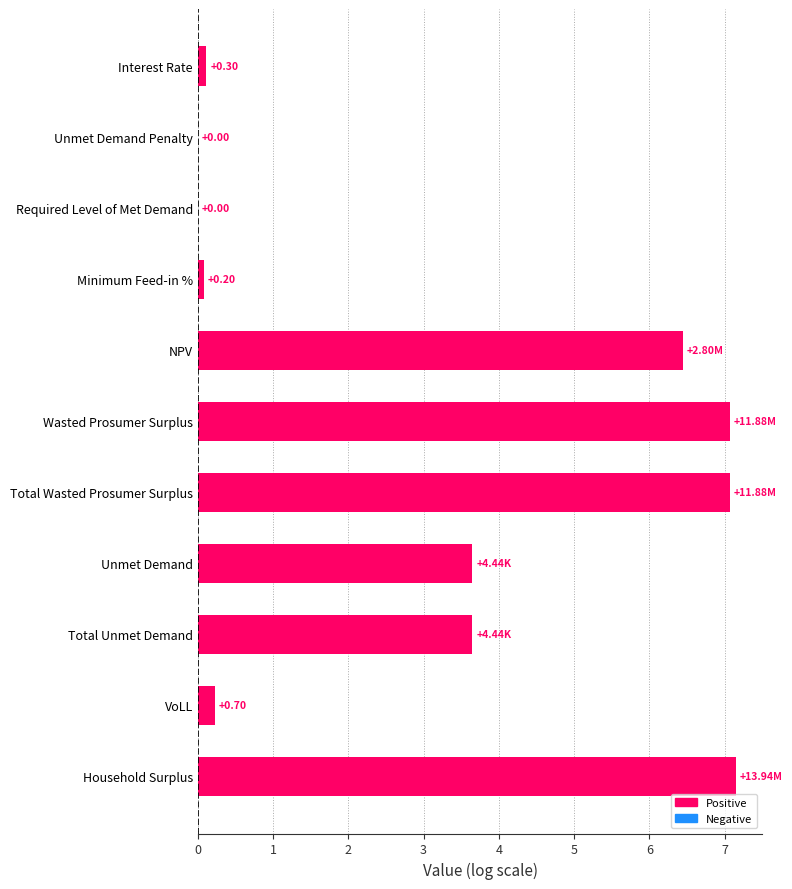

What is the sum of all values?

35.5